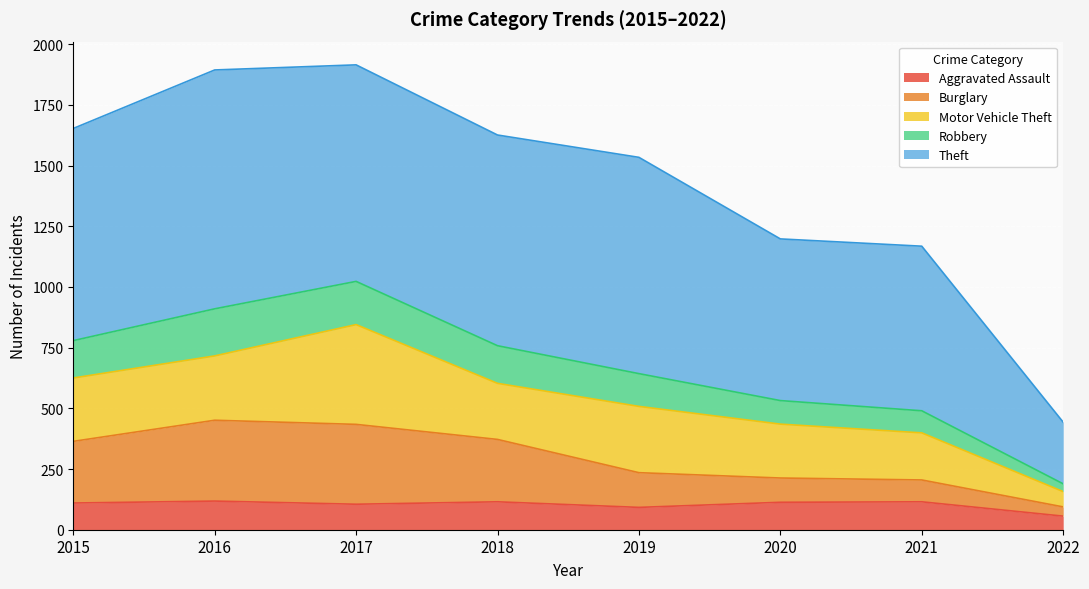

What are all the series names shown in the legend?

Aggravated Assault, Burglary, Motor Vehicle Theft, Robbery, Theft